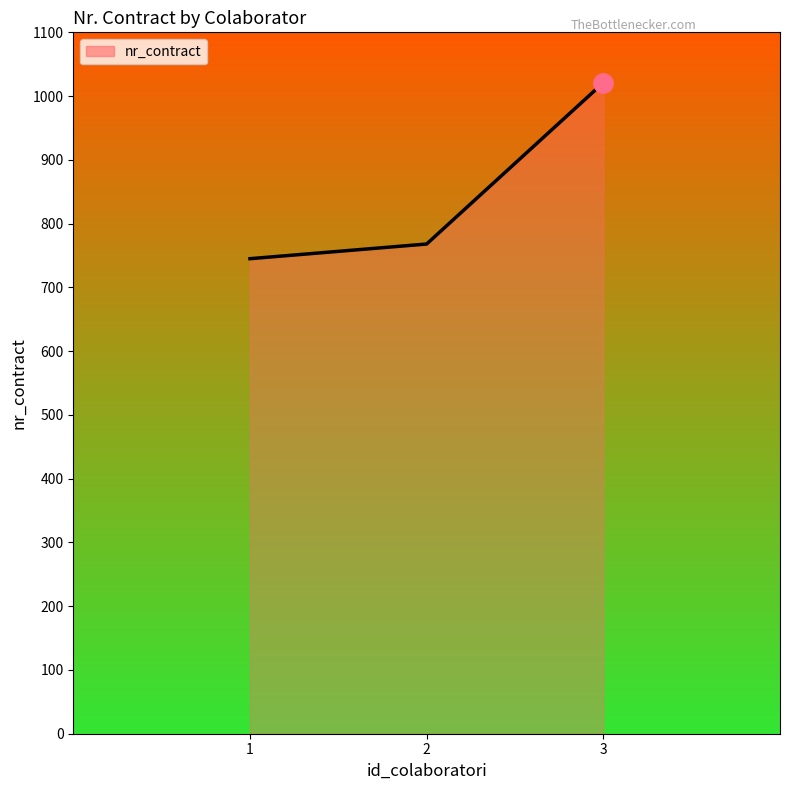

Reading left to right, extract all data points from this chart.

745	768	1021